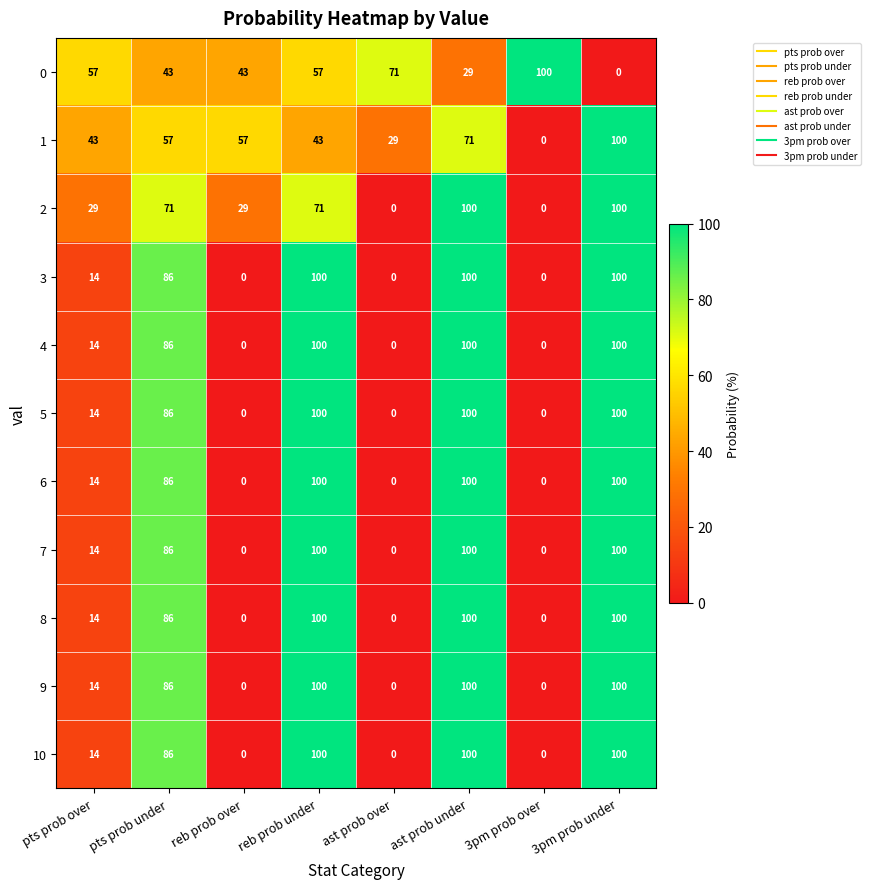

At how many categories does at least one series exceed 17?

8